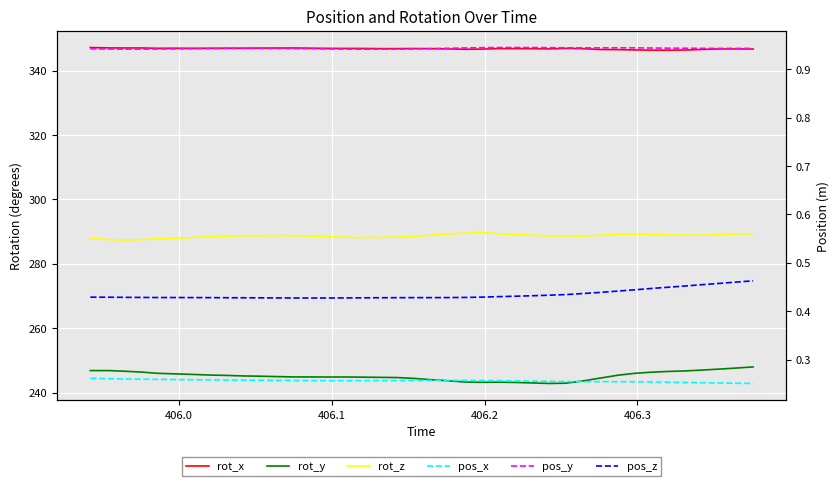

True or false: pos_x and pos_z intersect in this chart.

False